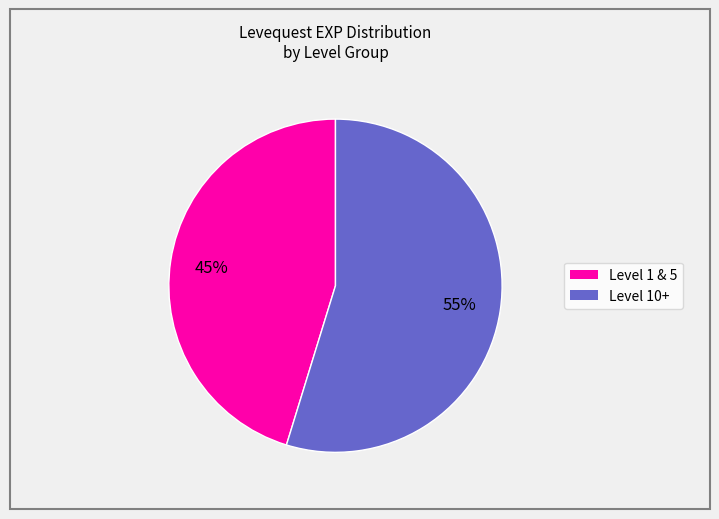

To the nearest percent, what is the difference between the largest and smallest slice percentages?

10%